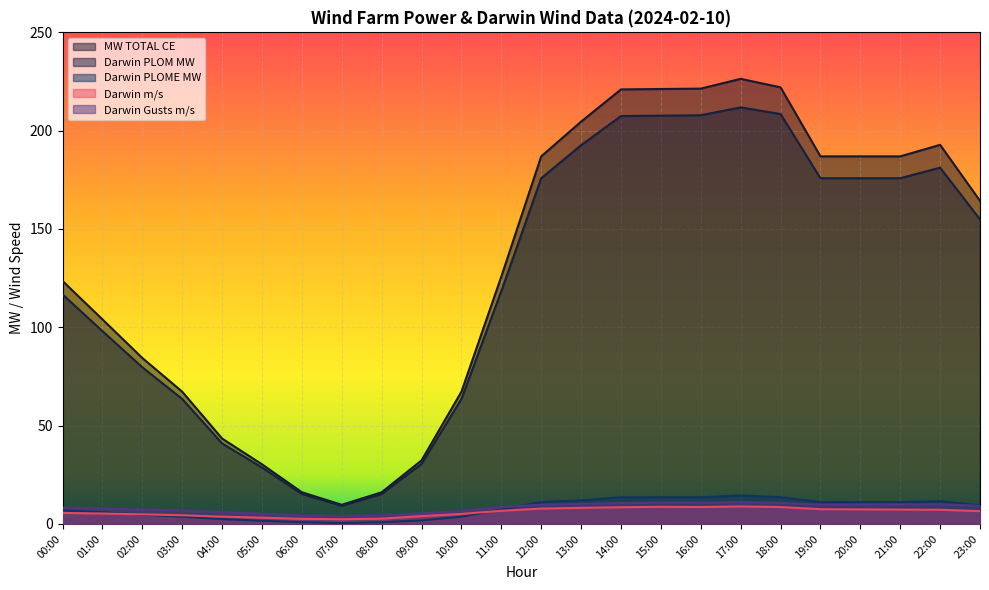

What is the label of the 4th point from the left?

03:00